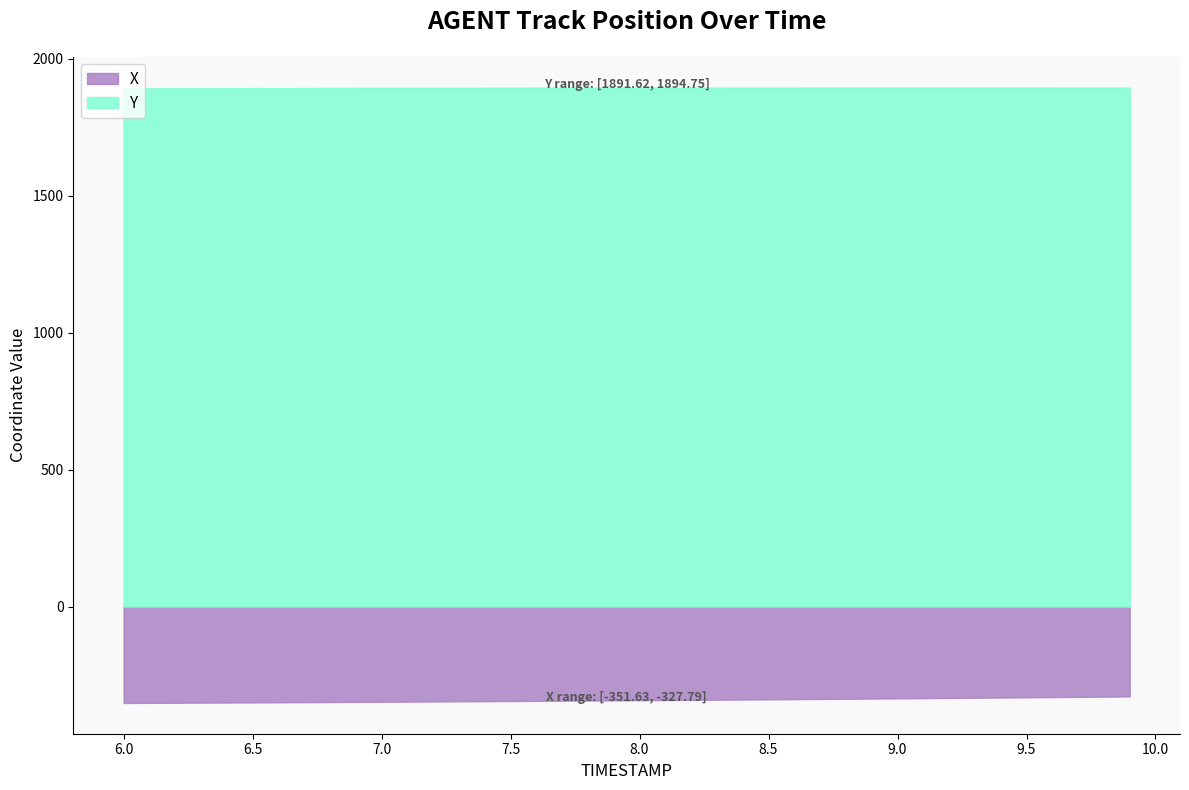

What is the maximum value shown in the chart?

1894.8